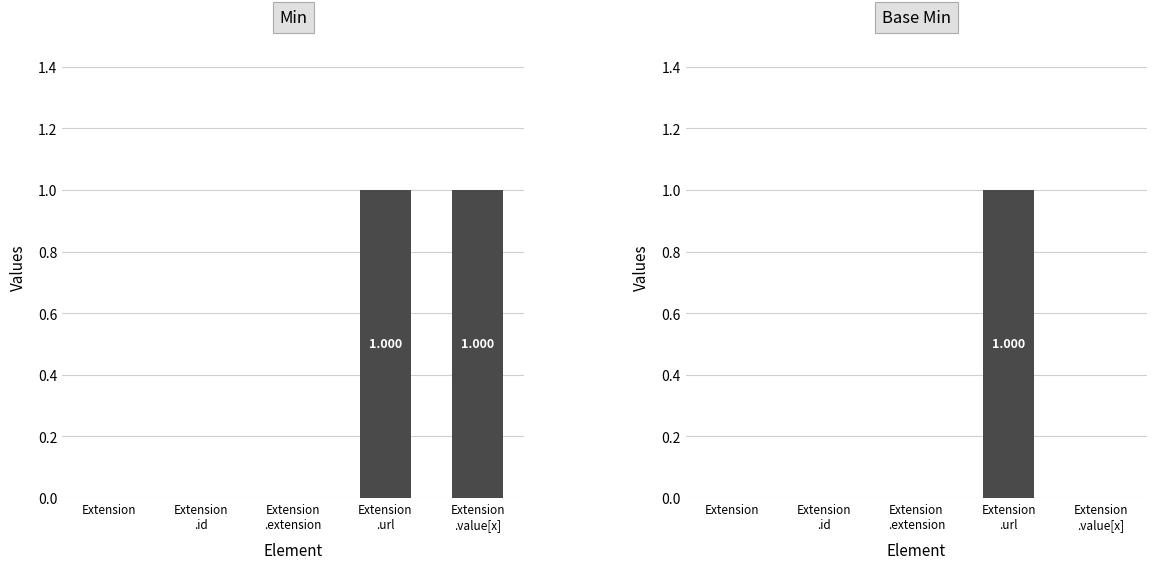

The Base Min series shows 1 at Extension
.url. True or false?

True